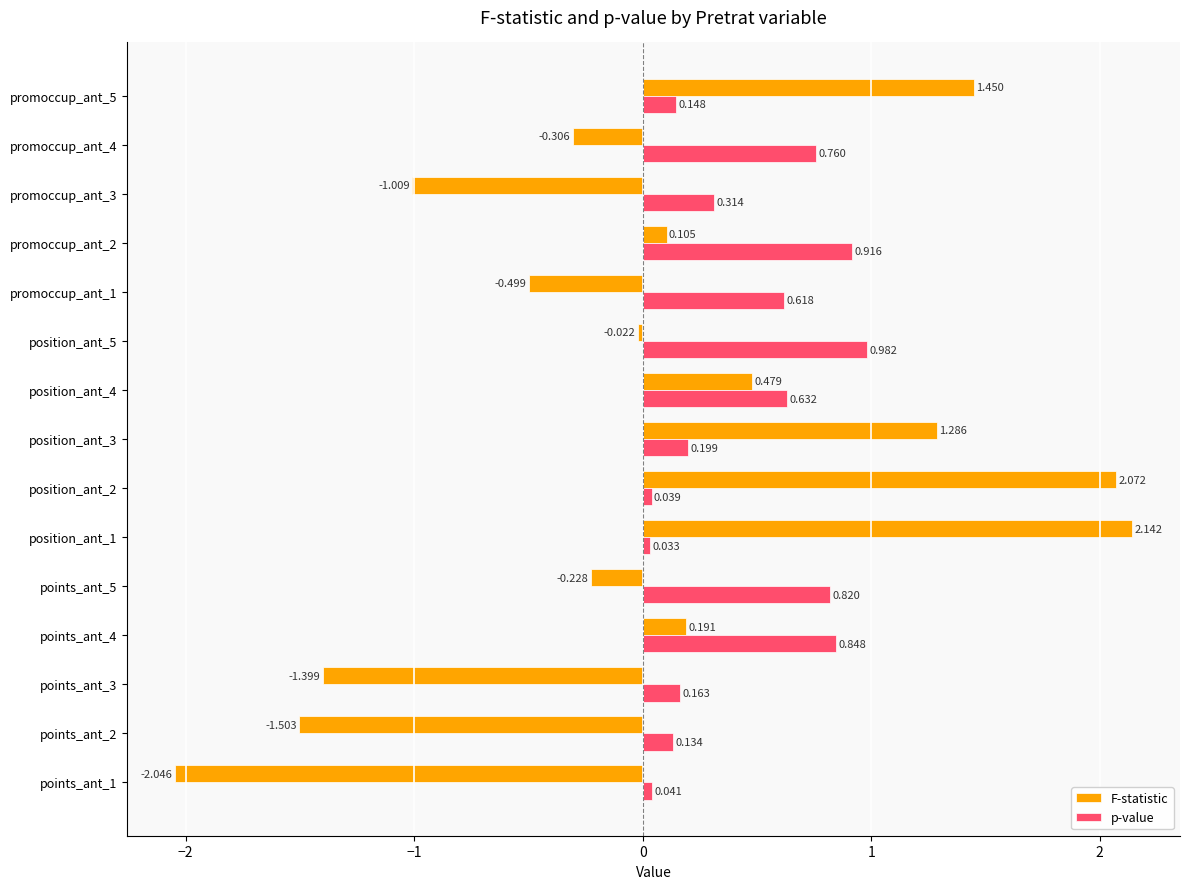

What are all the series names shown in the legend?

F-statistic, p-value